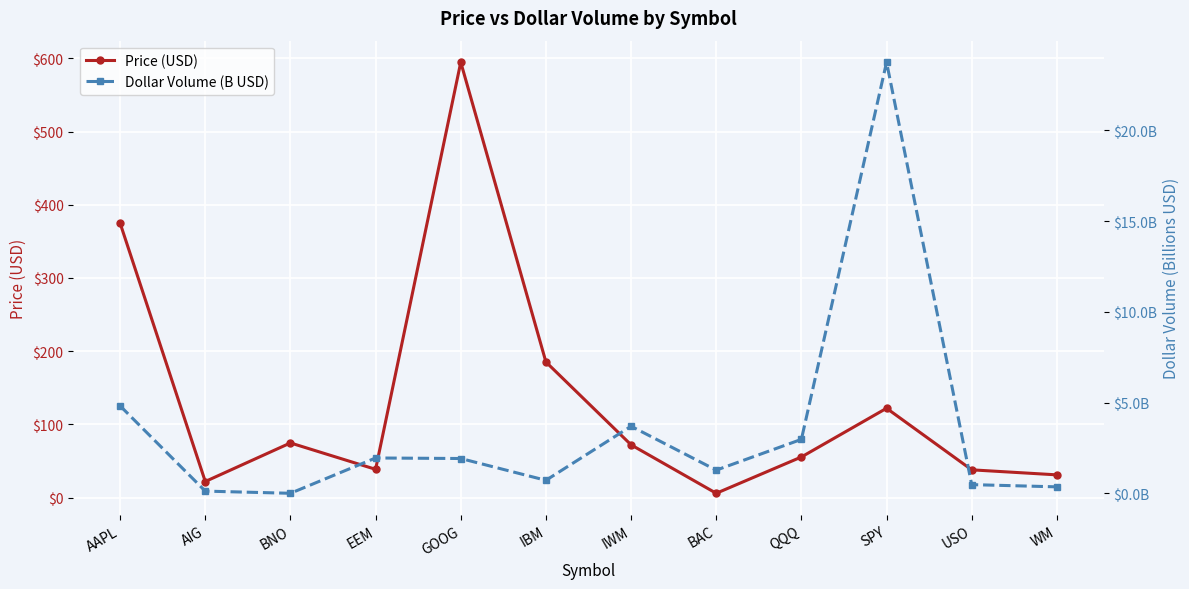

Is this an area chart (filled region under the line)?

No